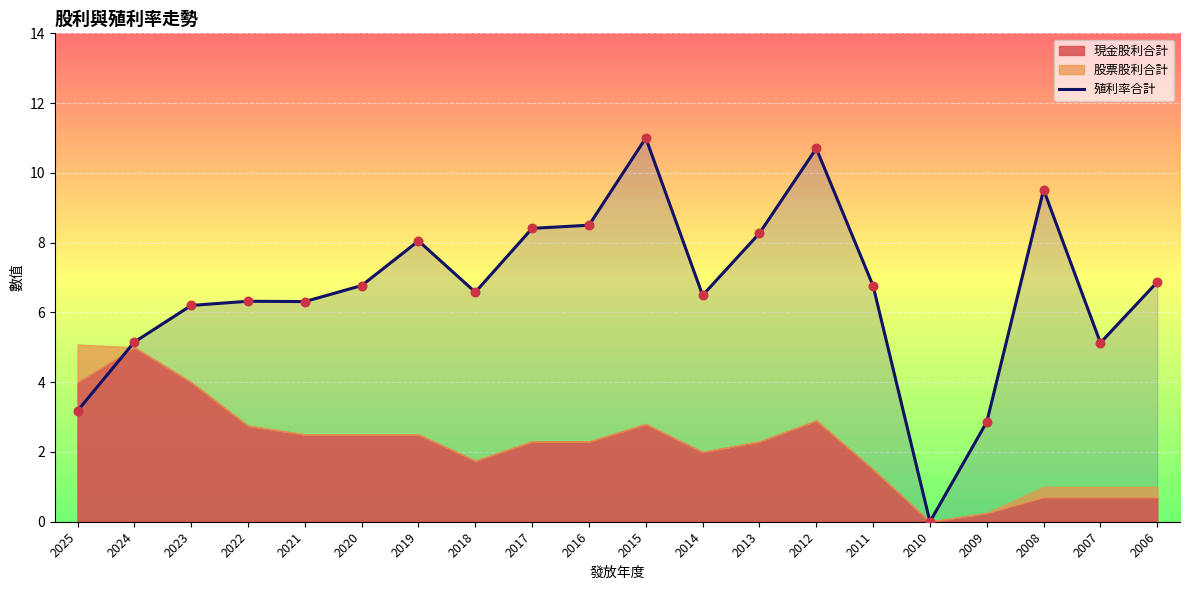

Between 2013 and 2007, which is larger?

2013